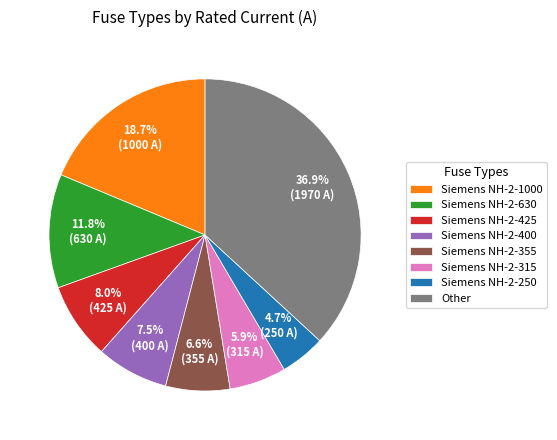

Which slice is the largest?

Other